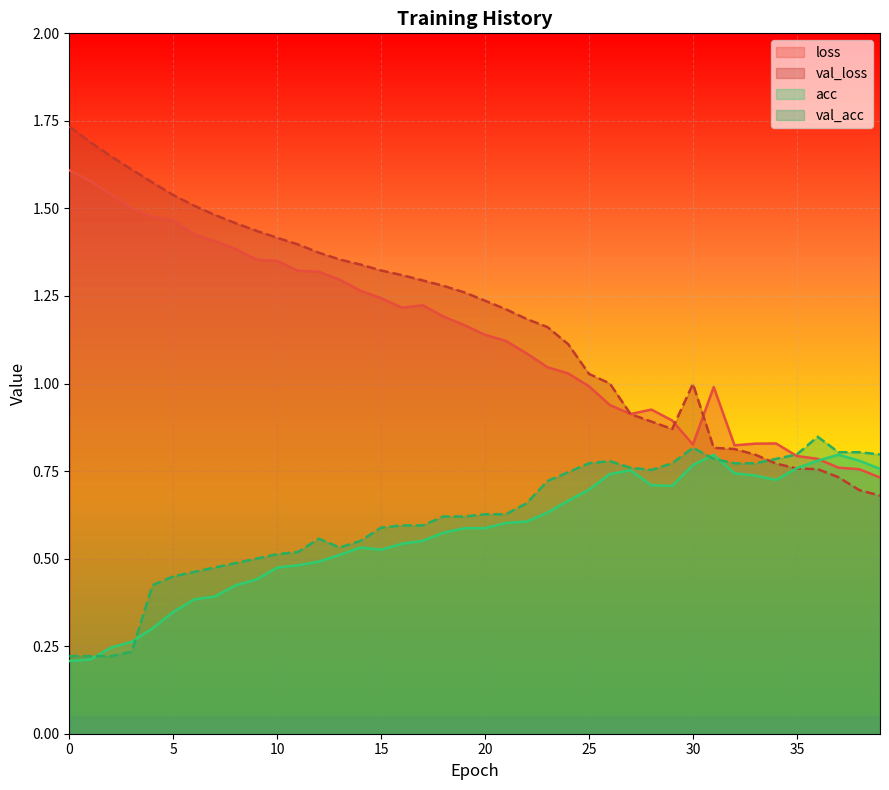

Where is the first local maximum for loss?

17